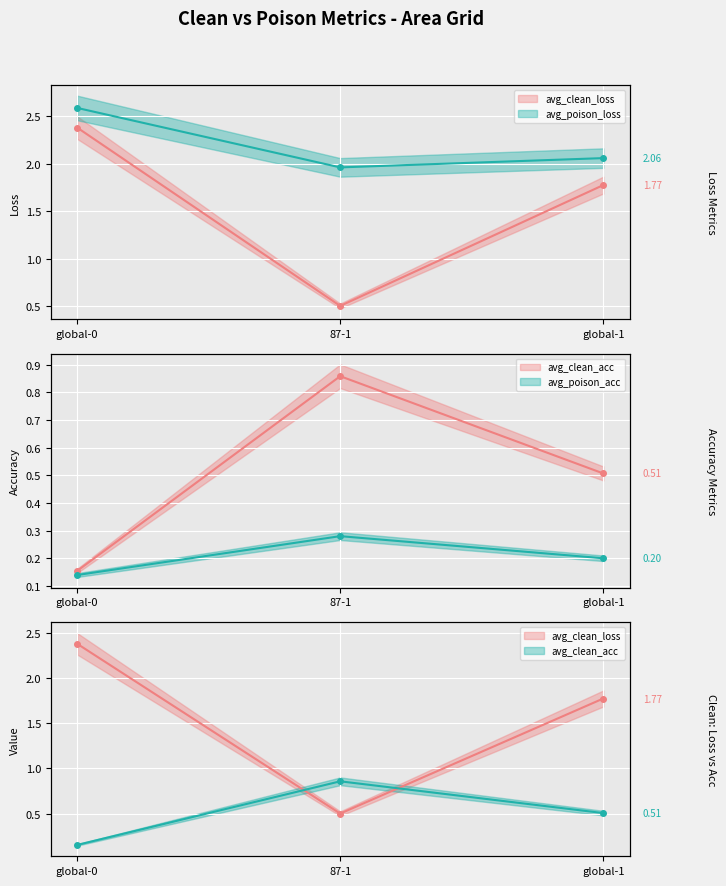

Is it true that avg_poison_loss equals 2.6 at global-0?

True